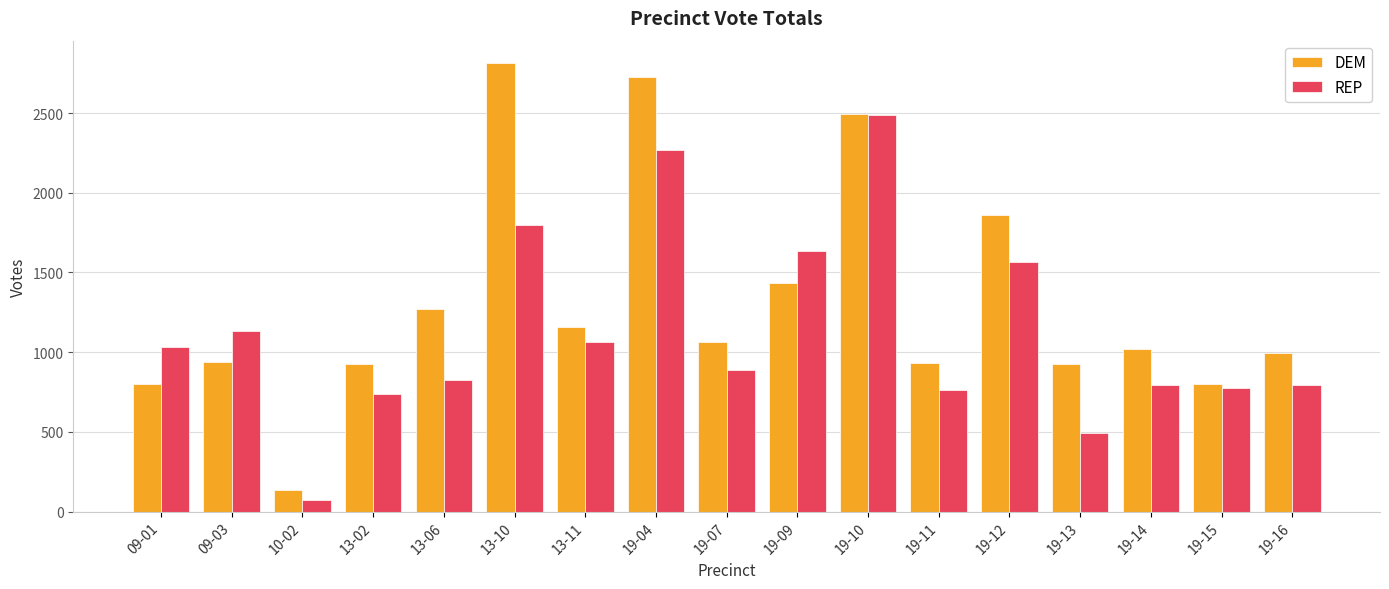

How many data points in DEM are above 1016?

9